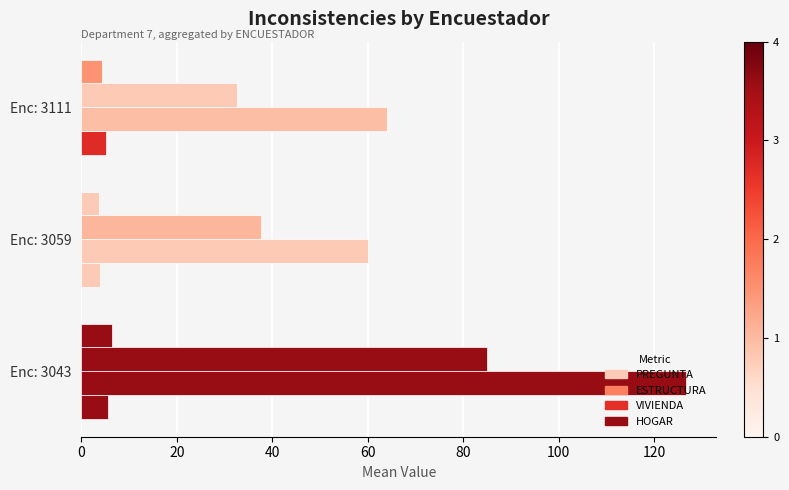

How many data points in PREGUNTA are above 5?

2